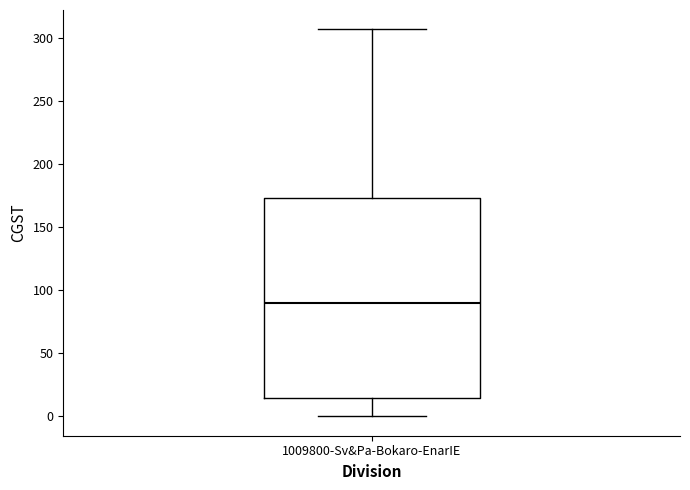

Where does the lower whisker of the box for 1009800-Sv&Pa-Bokaro-EnarIE end on the y-axis? The values are not printed on the chart, so give them approximately, as read against the axis.

0